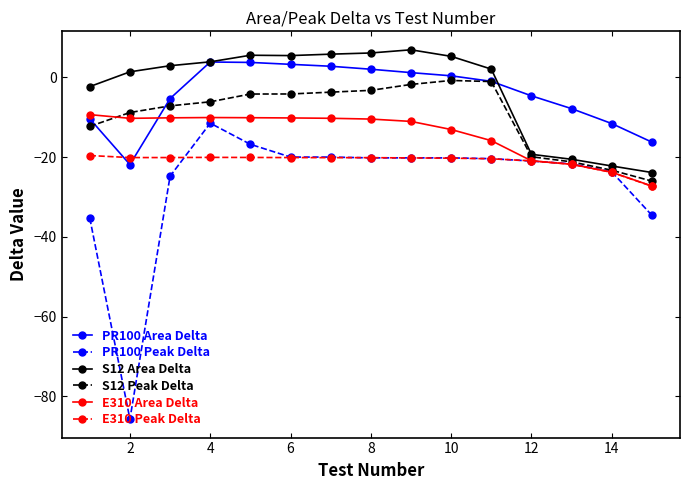

What is the greatest value displayed?

6.9